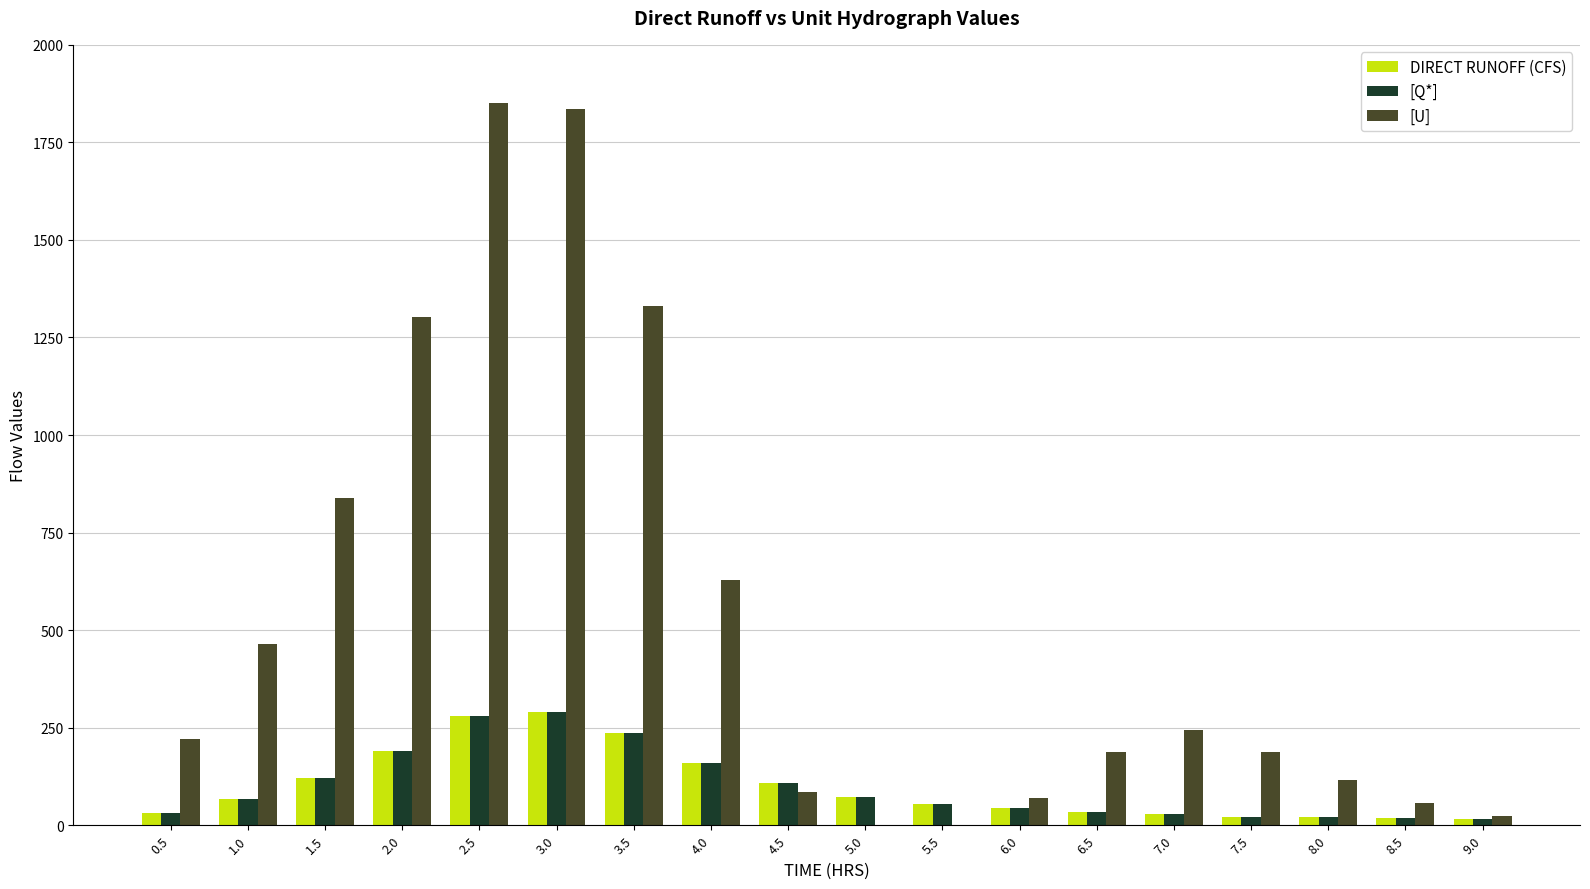

What is the sum of all [Q*] values?

1790.0